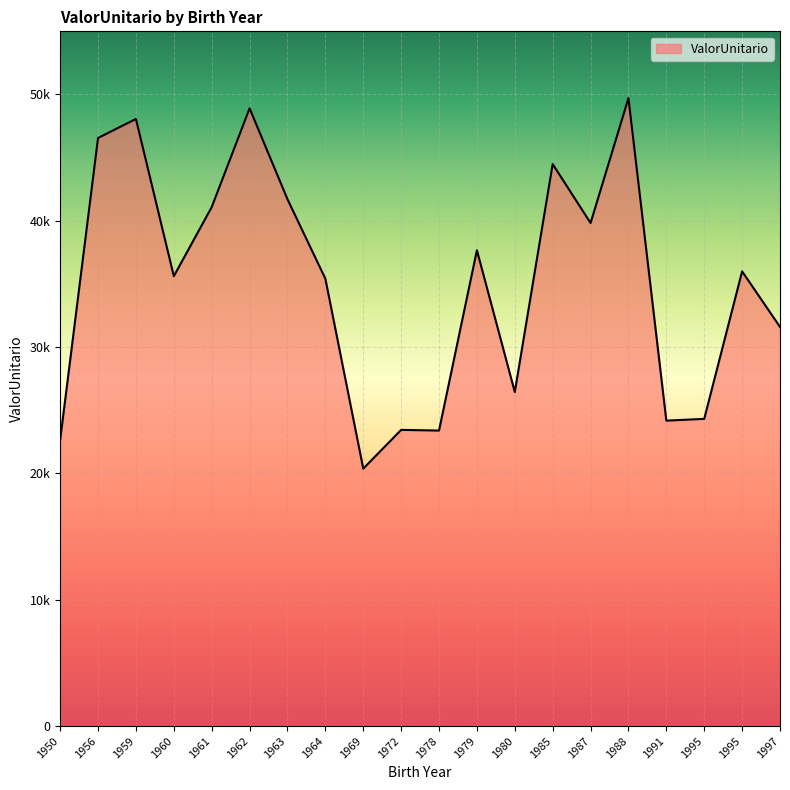

Does the chart have visible grid lines?

Yes